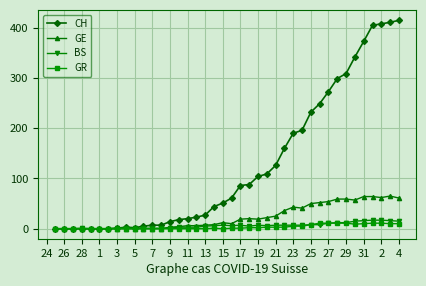

True or false: GR has more than 0 interior local peaks.

True